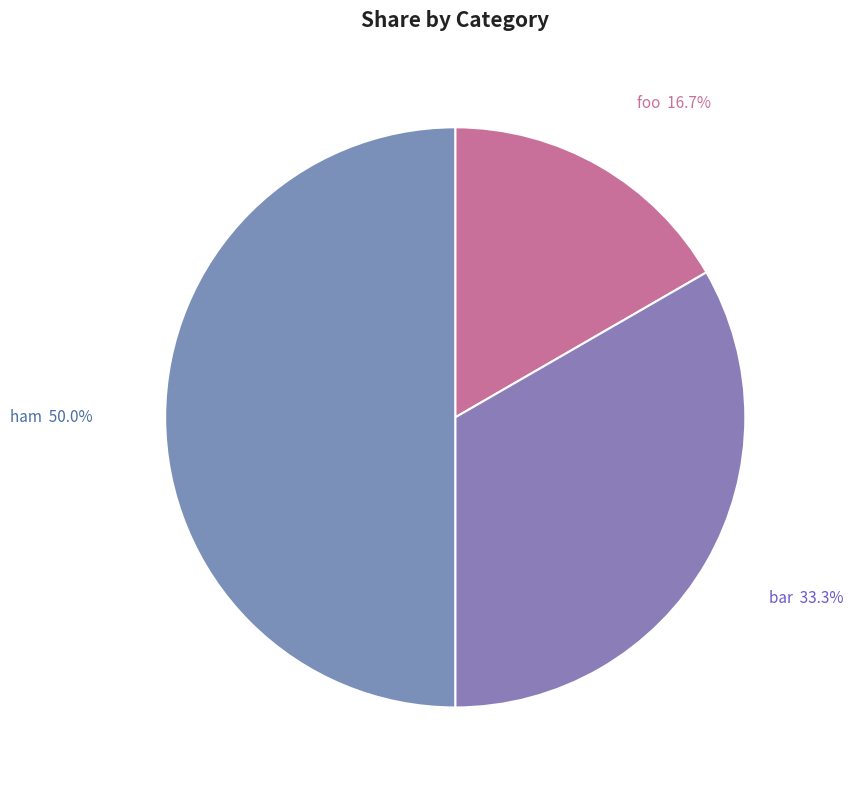

What percentage is the bar slice, to the nearest percent?

33%